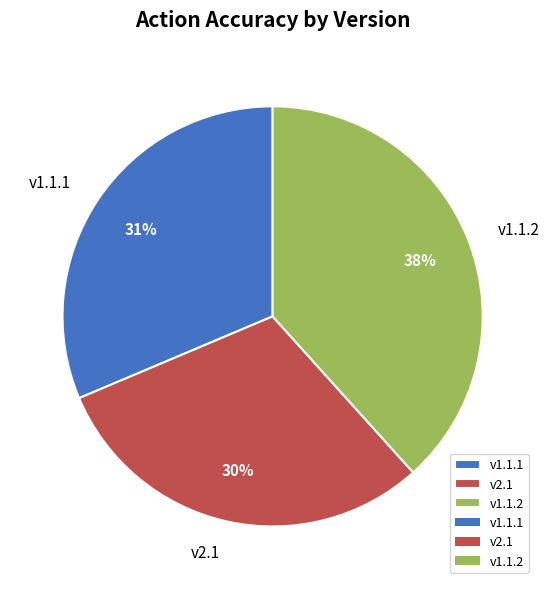

Is it true that v2.1 is 30% of the pie?

True